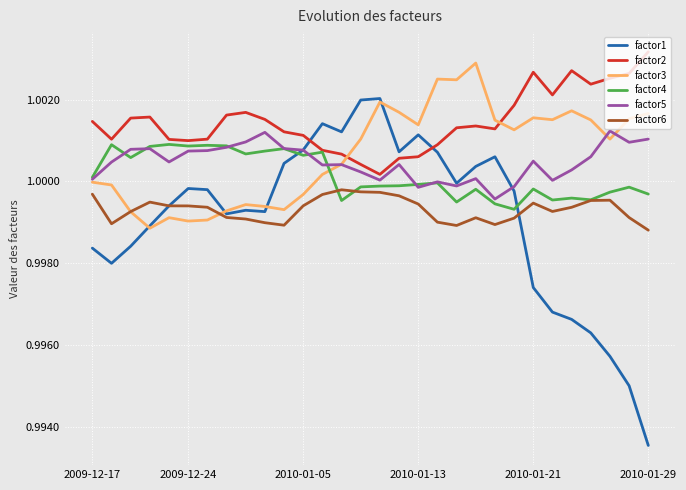

True or false: factor4 and factor1 intersect in this chart.

True